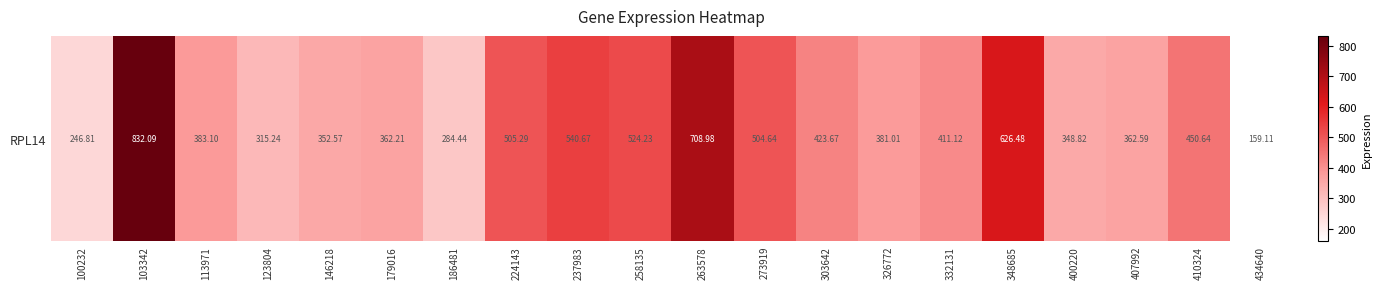

Is it true that the value at 273919 is 504.6?

True